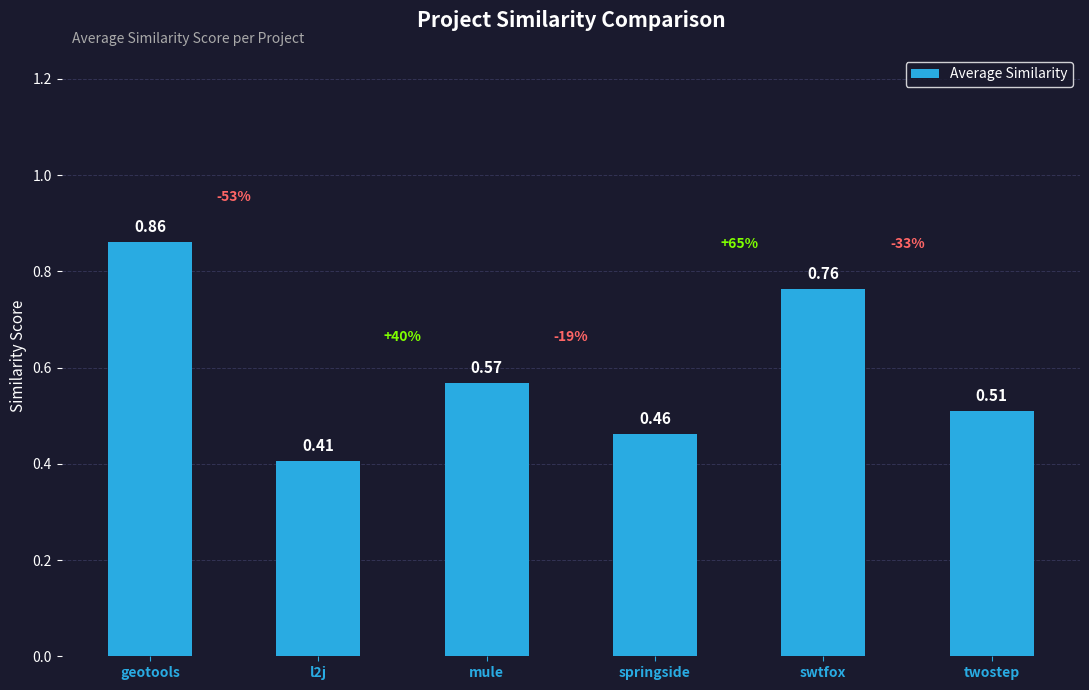

What is the sum of the values at swtfox and mule?

1.3